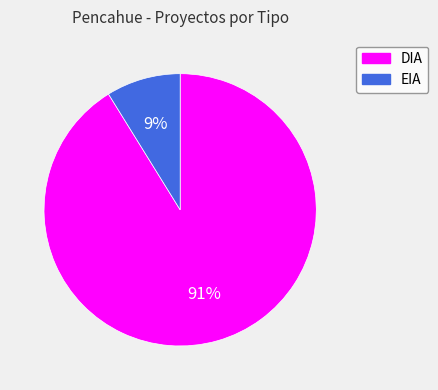

What is the ratio of the value at EIA to the value at DIA?

0.1